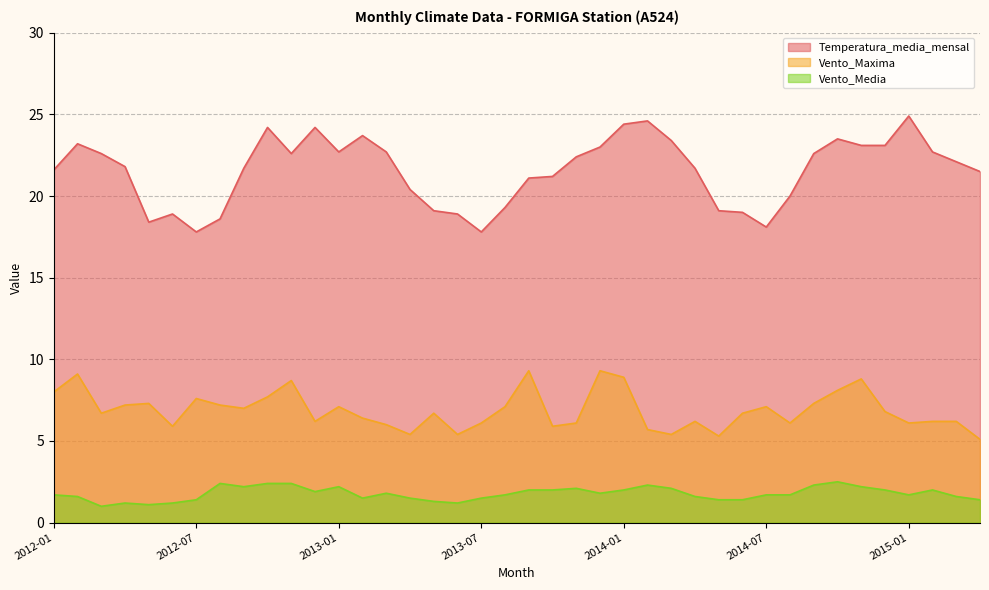

Reading left to right, transcribe all the data shown in this chart.

Temperatura_media_mensal: 2012-01=21.6	2012-02=23.2	2012-03=22.6	2012-04=21.8	2012-05=18.4	2012-06=18.9	2012-07=17.8	2012-08=18.6	2012-09=21.7	2012-10=24.2	2012-11=22.6	2012-12=24.2	2013-01=22.7	2013-02=23.7	2013-03=22.7	2013-04=20.4	2013-05=19.1	2013-06=18.9	2013-07=17.8	2013-08=19.3	2013-09=21.1	2013-10=21.2	2013-11=22.4	2013-12=23.0	2014-01=24.4	2014-02=24.6	2014-03=23.4	2014-04=21.7	2014-05=19.1	2014-06=19.0	2014-07=18.1	2014-08=20.0	2014-09=22.6	2014-10=23.5	2014-11=23.1	2014-12=23.1	2015-01=24.9	2015-02=22.7	2015-03=22.1	2015-04=21.5
Vento_Maxima: 2012-01=8.0	2012-02=9.1	2012-03=6.7	2012-04=7.2	2012-05=7.3	2012-06=5.9	2012-07=7.6	2012-08=7.2	2012-09=7.0	2012-10=7.7	2012-11=8.7	2012-12=6.2	2013-01=7.1	2013-02=6.4	2013-03=6.0	2013-04=5.4	2013-05=6.7	2013-06=5.4	2013-07=6.1	2013-08=7.1	2013-09=9.3	2013-10=5.9	2013-11=6.1	2013-12=9.3	2014-01=8.9	2014-02=5.7	2014-03=5.4	2014-04=6.2	2014-05=5.3	2014-06=6.7	2014-07=7.1	2014-08=6.1	2014-09=7.3	2014-10=8.1	2014-11=8.8	2014-12=6.8	2015-01=6.1	2015-02=6.2	2015-03=6.2	2015-04=5.1
Vento_Media: 2012-01=1.7	2012-02=1.6	2012-03=1.0	2012-04=1.2	2012-05=1.1	2012-06=1.2	2012-07=1.4	2012-08=2.4	2012-09=2.2	2012-10=2.4	2012-11=2.4	2012-12=1.9	2013-01=2.2	2013-02=1.5	2013-03=1.8	2013-04=1.5	2013-05=1.3	2013-06=1.2	2013-07=1.5	2013-08=1.7	2013-09=2.0	2013-10=2.0	2013-11=2.1	2013-12=1.8	2014-01=2.0	2014-02=2.3	2014-03=2.1	2014-04=1.6	2014-05=1.4	2014-06=1.4	2014-07=1.7	2014-08=1.7	2014-09=2.3	2014-10=2.5	2014-11=2.2	2014-12=2.0	2015-01=1.7	2015-02=2.0	2015-03=1.6	2015-04=1.4